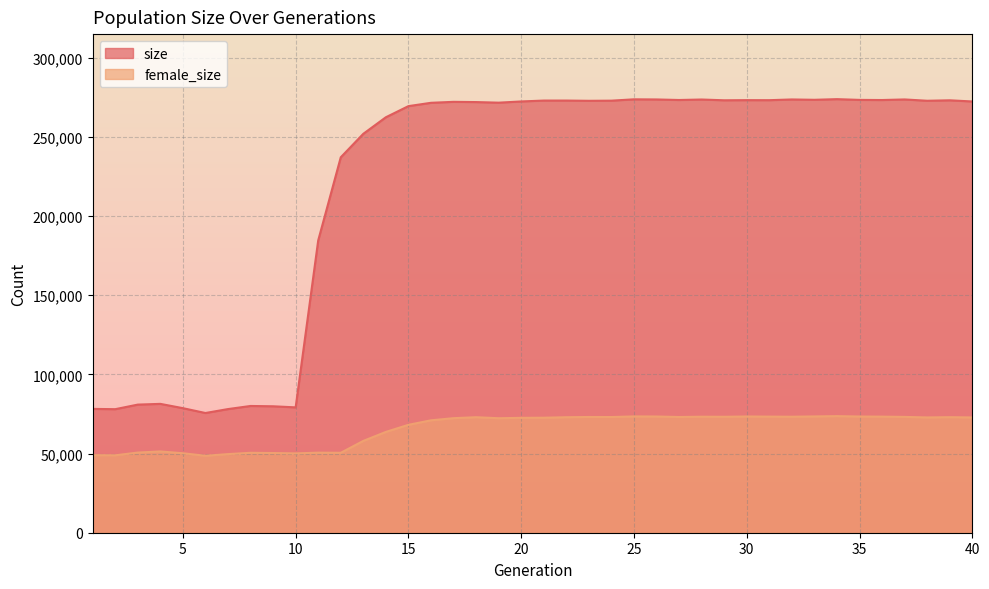

What is the value of the size point at the 30th from the left?

273093